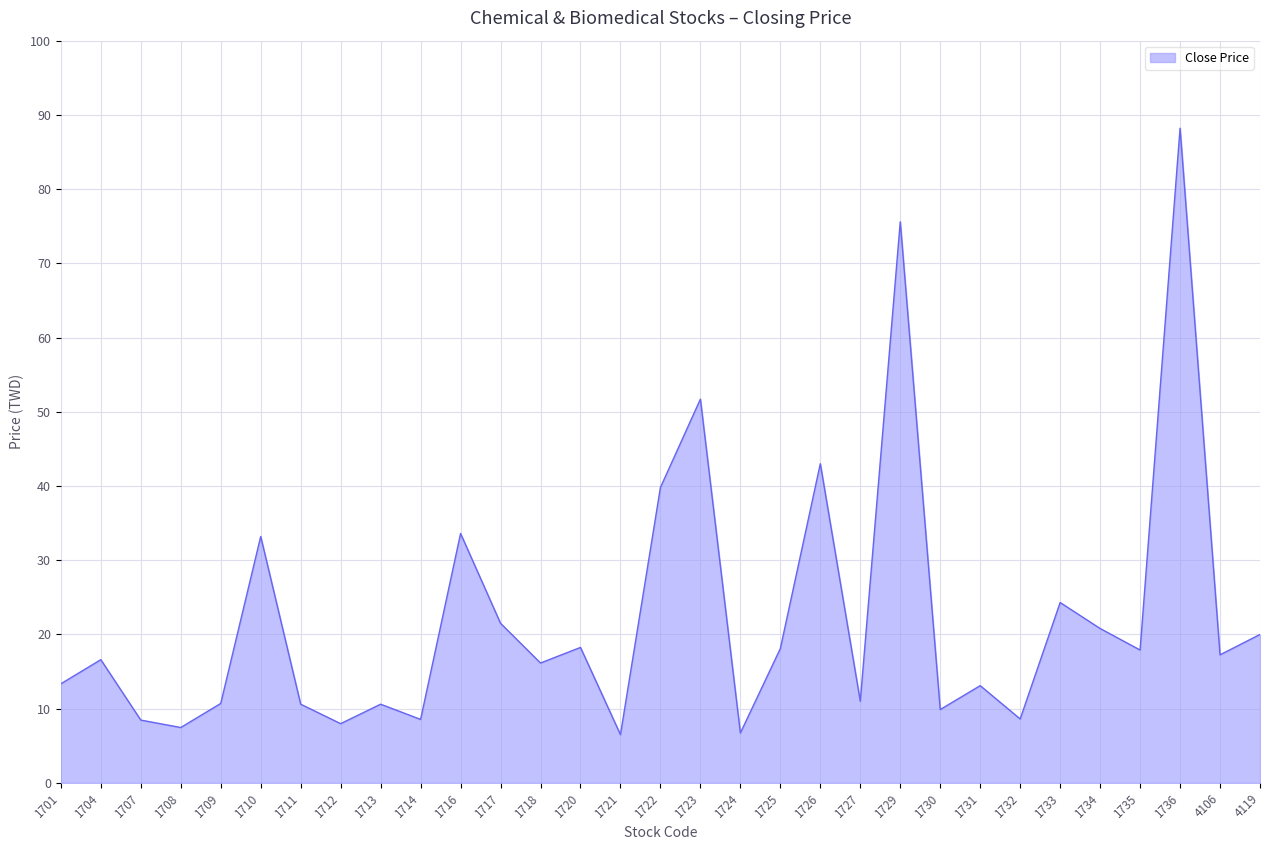

What is the difference between the values at 1726 and 1736?

45.2